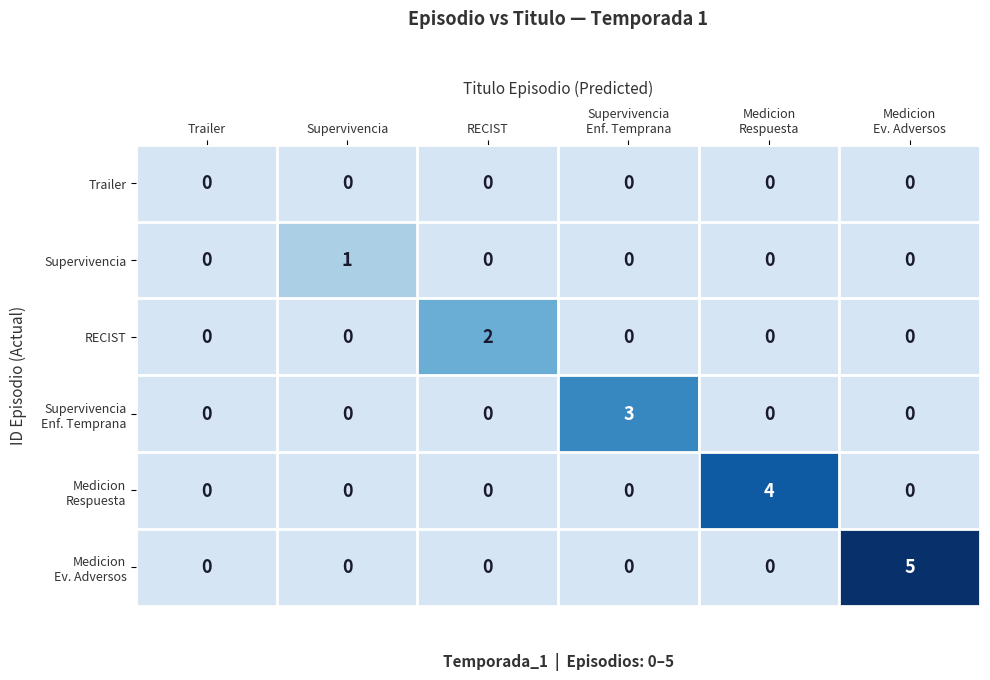

The Supervivencia series shows 2 at Supervivencia. True or false?

False